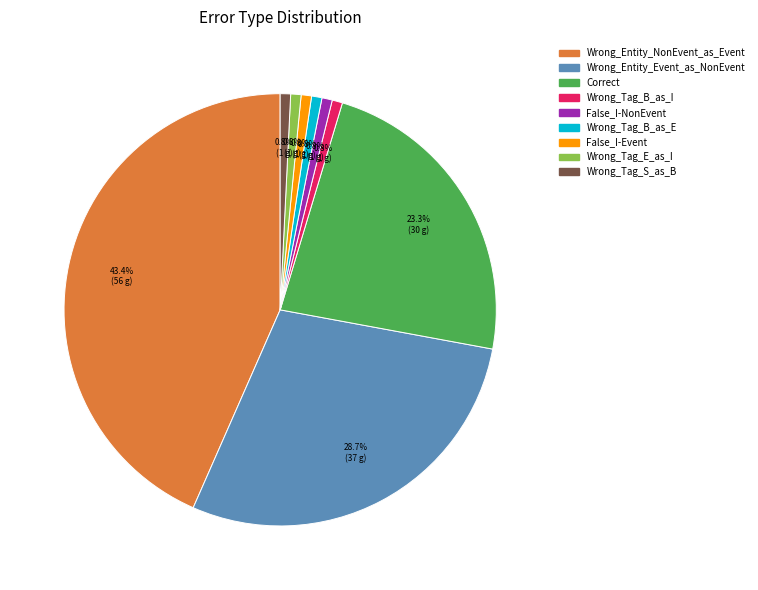

Does any single category account for the majority?

No